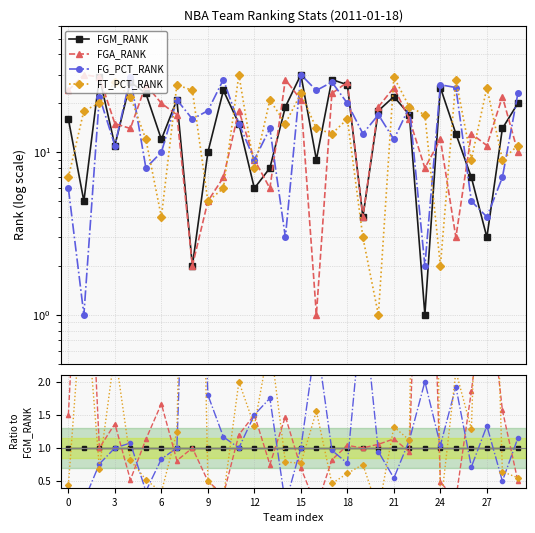

How many lines are shown in the chart?

4